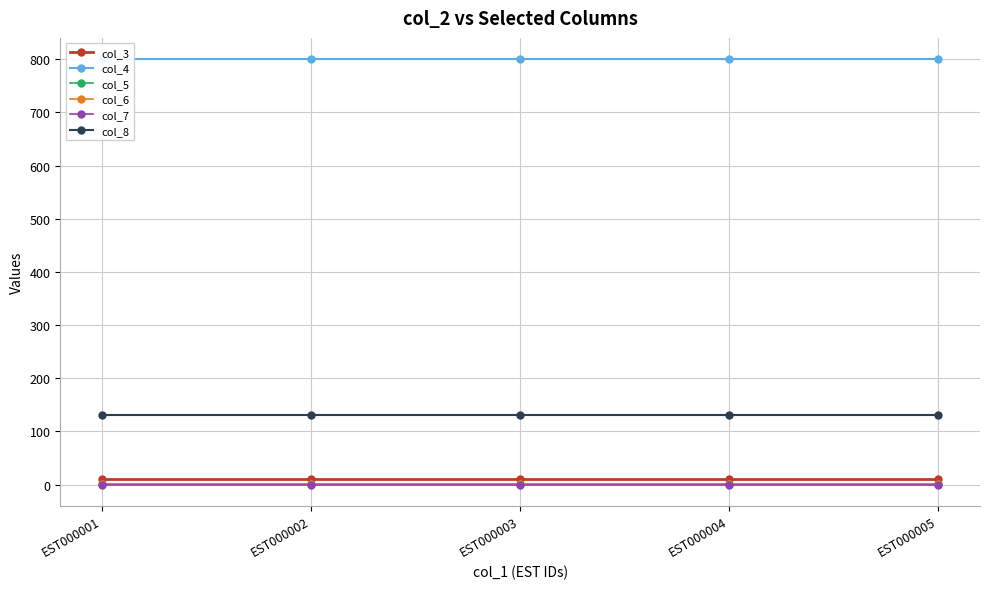

Which category has the highest value in the col_4 series?

EST000001